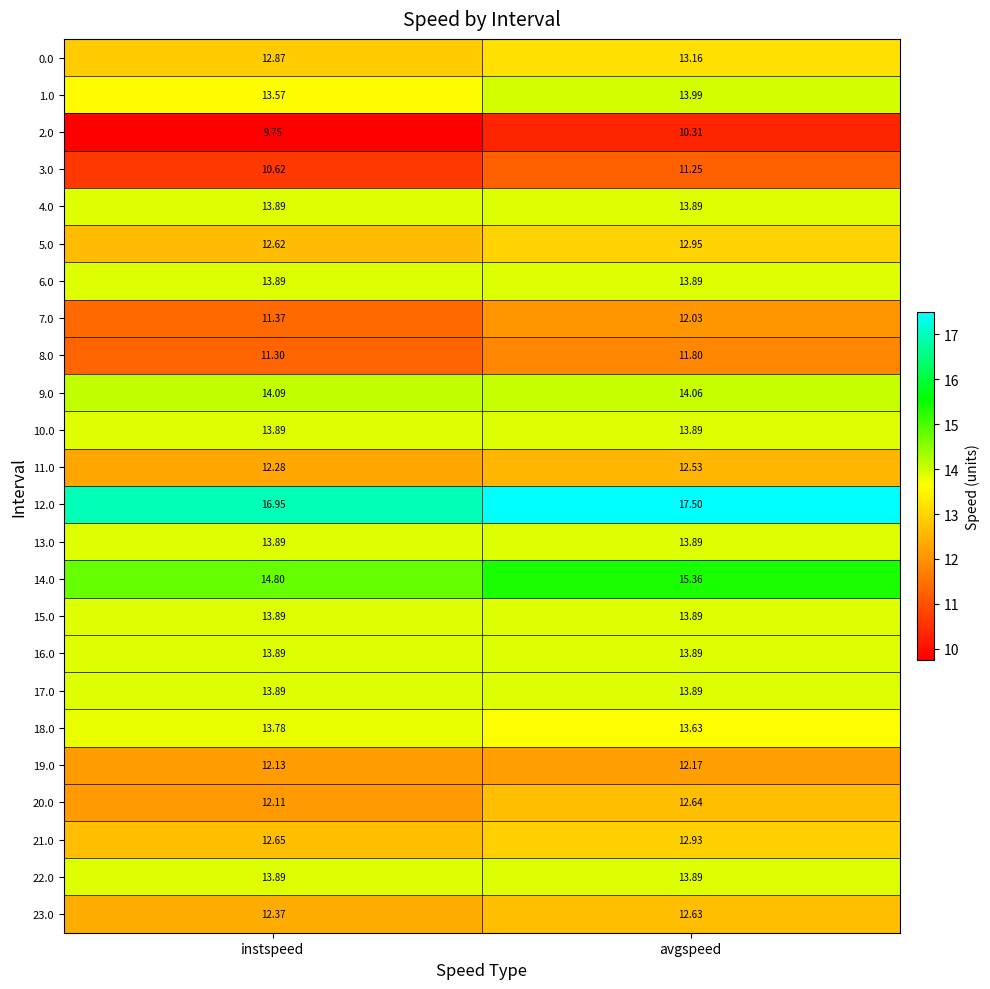

At which category is the sum across all series the highest?

avgspeed